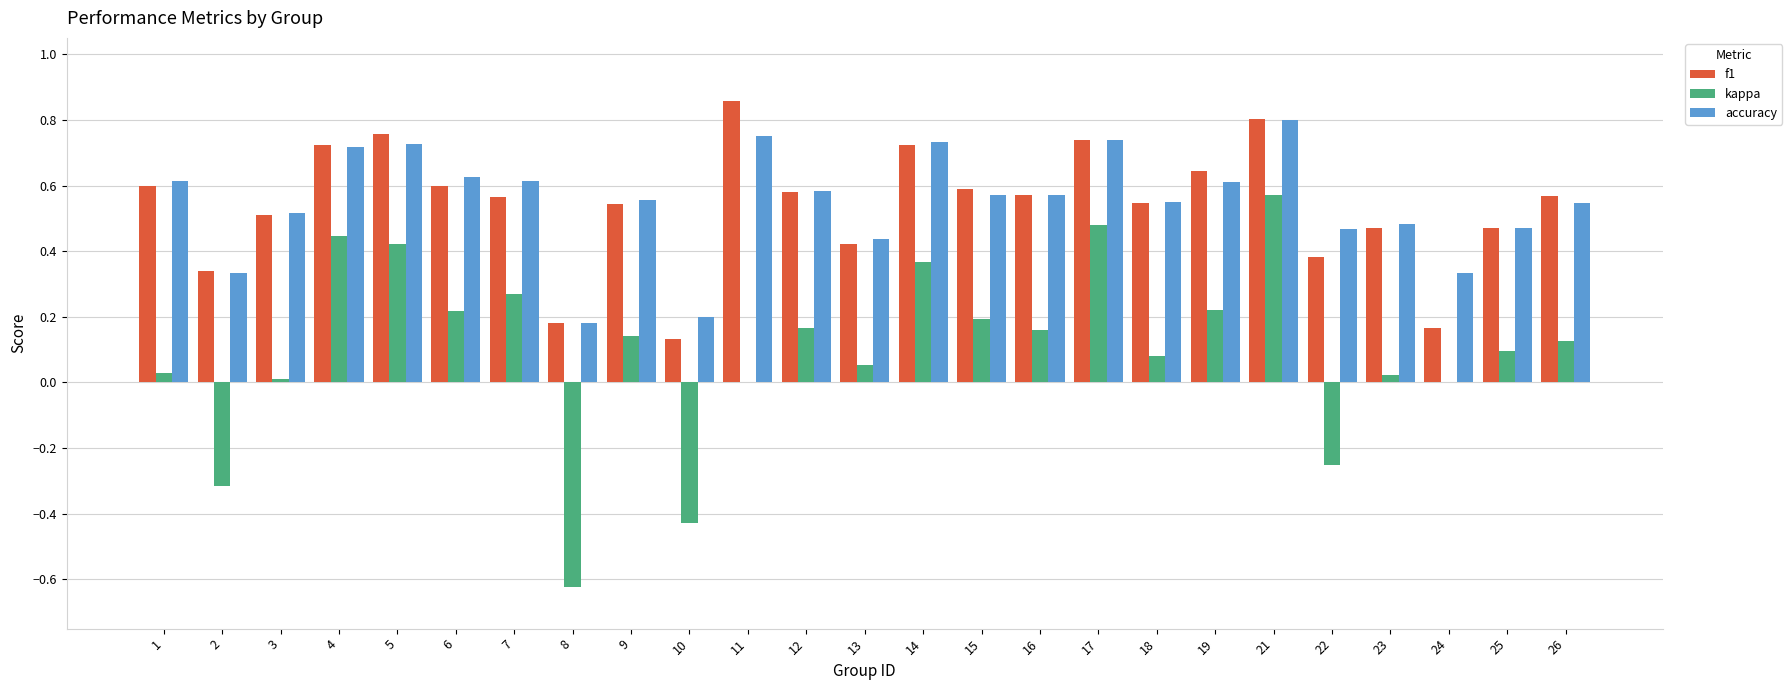

Which category has the highest value across all series?

11